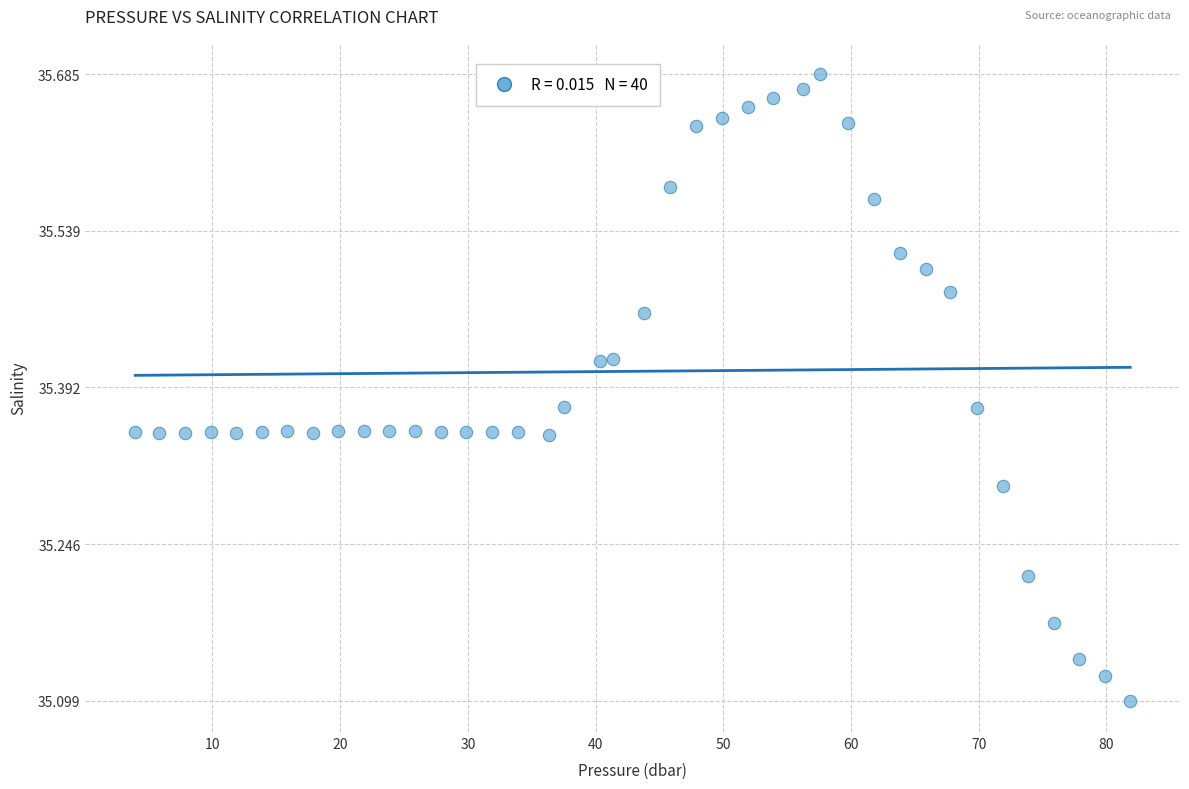

What is the range of Y values (max minus min)?

0.6